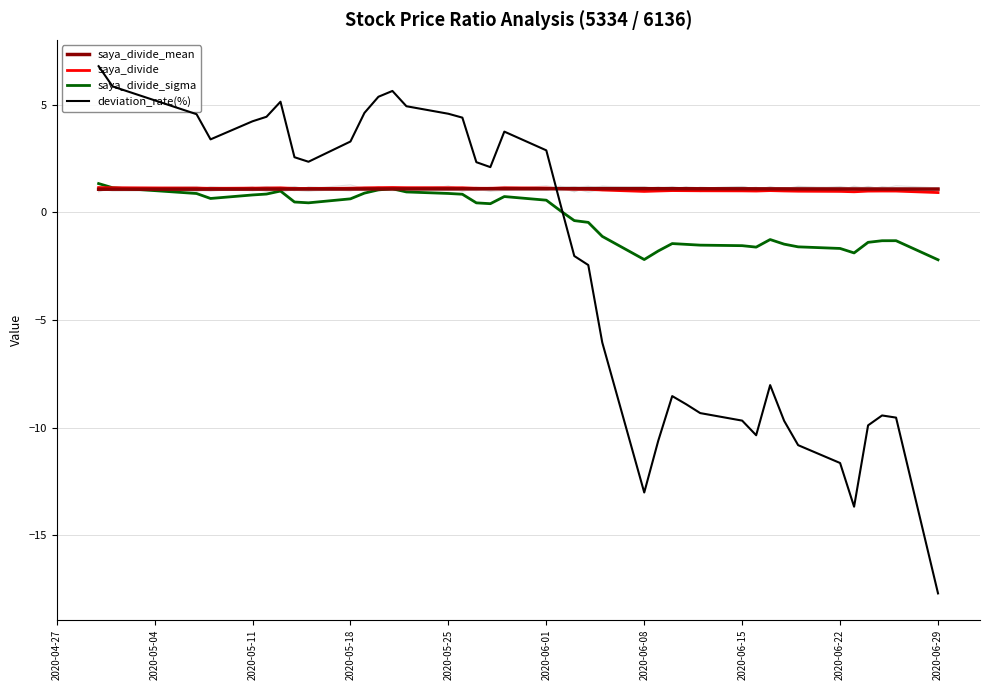

In saya_divide_sigma, how many points are higher than both neighbors (excluding endpoints)?

6